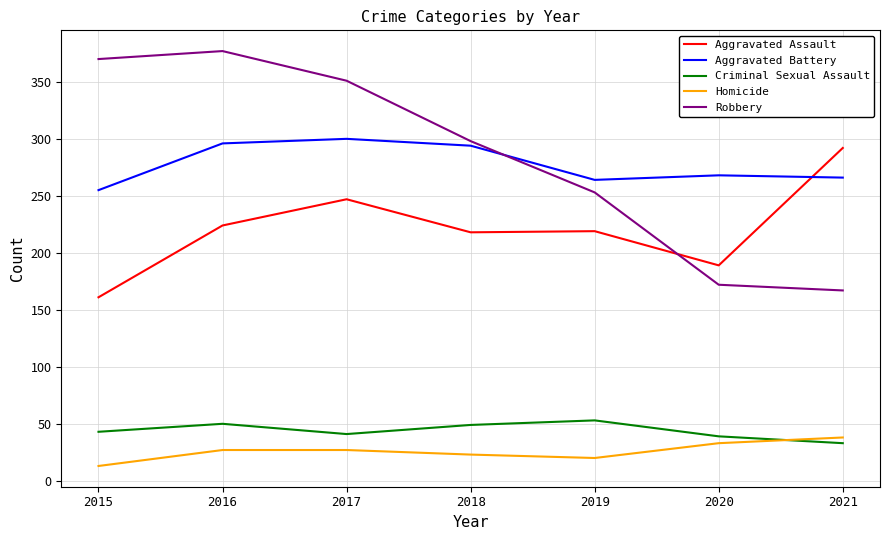

At 2020, list the series in order from largest to smallest.

Aggravated Battery, Aggravated Assault, Robbery, Criminal Sexual Assault, Homicide